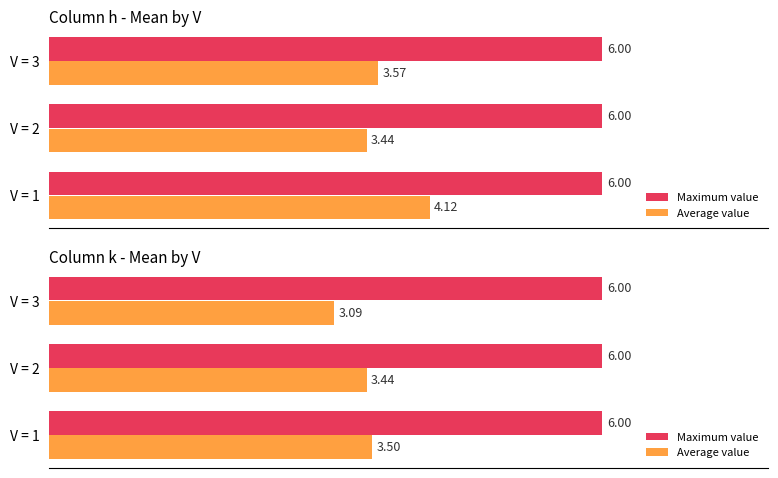

How many bars are there in each group?

2